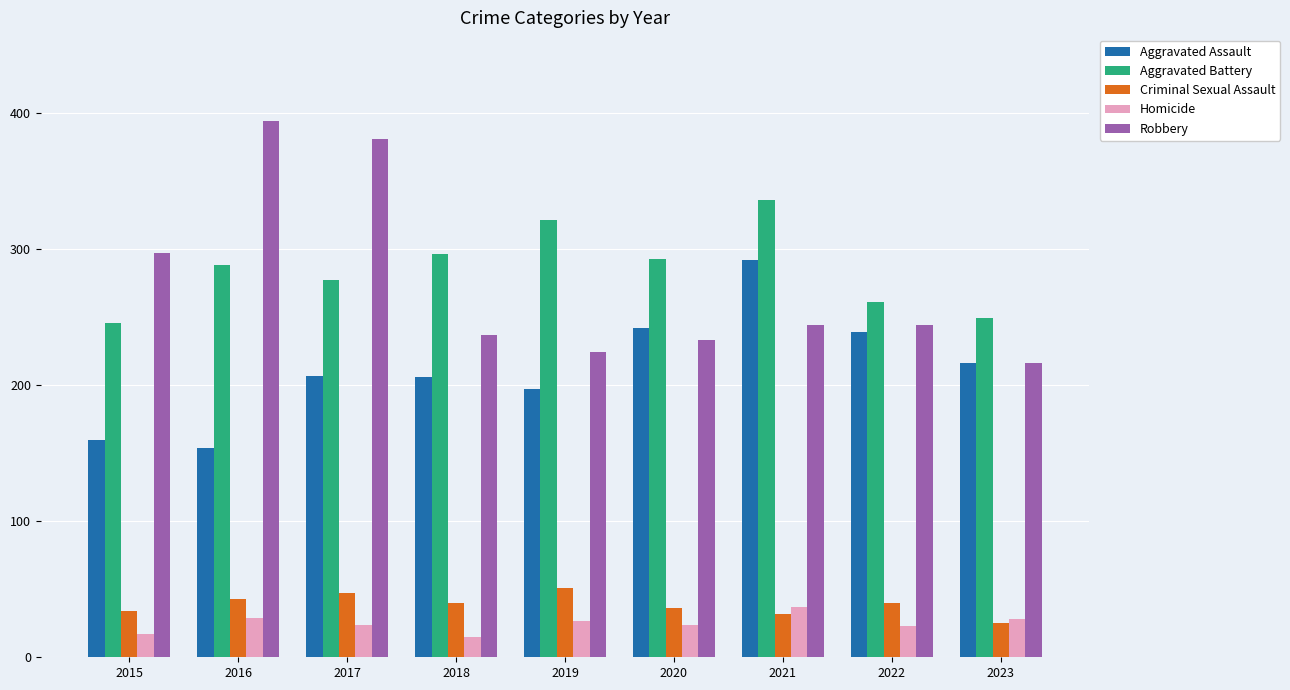

Count the number of data series in this chart.

5